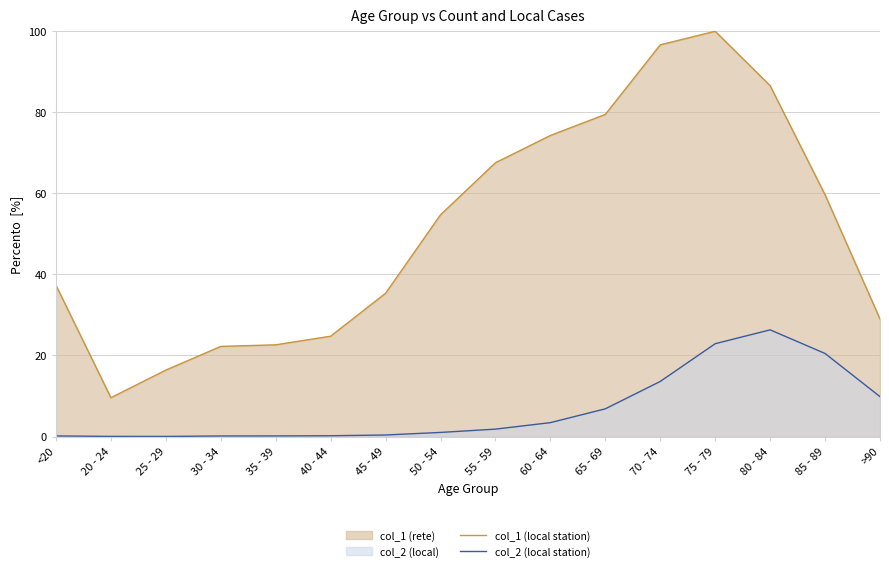

Reading left to right, what are all the values shown in this chart?

col_1 (local station): <20=37.3	20 - 24=9.6	25 - 29=16.4	30 - 34=22.2	35 - 39=22.6	40 - 44=24.8	45 - 49=35.4	50 - 54=54.7	55 - 59=67.6	60 - 64=74.3	65 - 69=79.5	70 - 74=96.7	75 - 79=100.0	80 - 84=86.6	85 - 89=59.7	>90=29.0
col_2 (local station): <20=0.1	20 - 24=0.0	25 - 29=0.0	30 - 34=0.1	35 - 39=0.1	40 - 44=0.2	45 - 49=0.4	50 - 54=1.0	55 - 59=1.8	60 - 64=3.4	65 - 69=6.8	70 - 74=13.6	75 - 79=22.9	80 - 84=26.3	85 - 89=20.5	>90=9.8